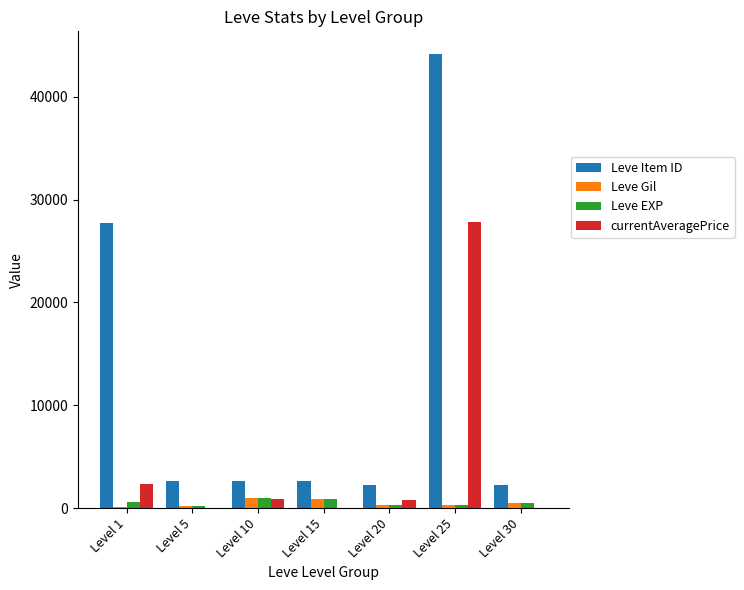

At which category does the chart reach its peak across all series?

Level 25